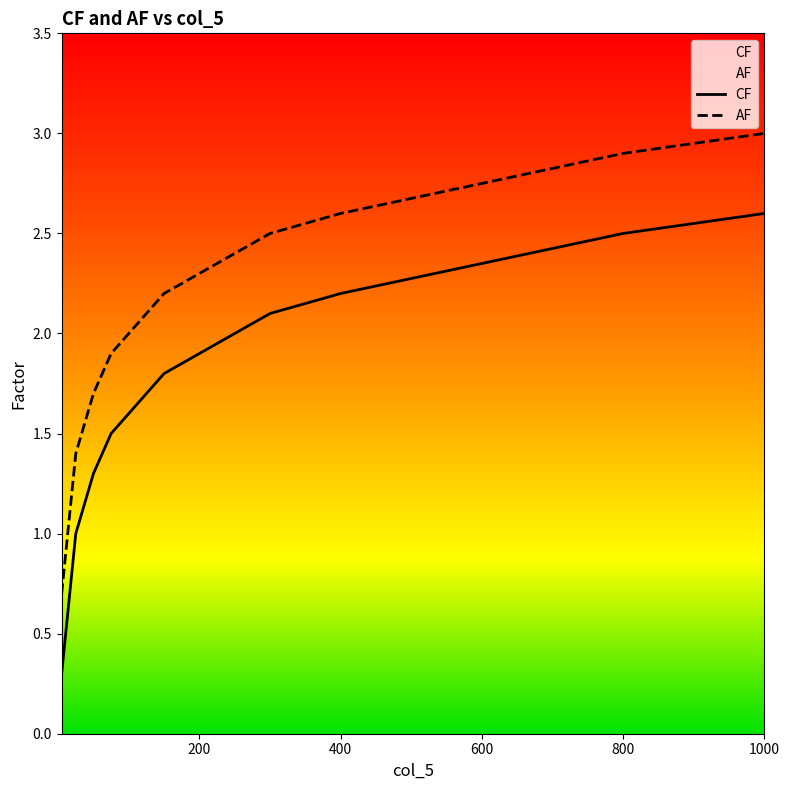

Which category has the highest value in the AF series?

1000